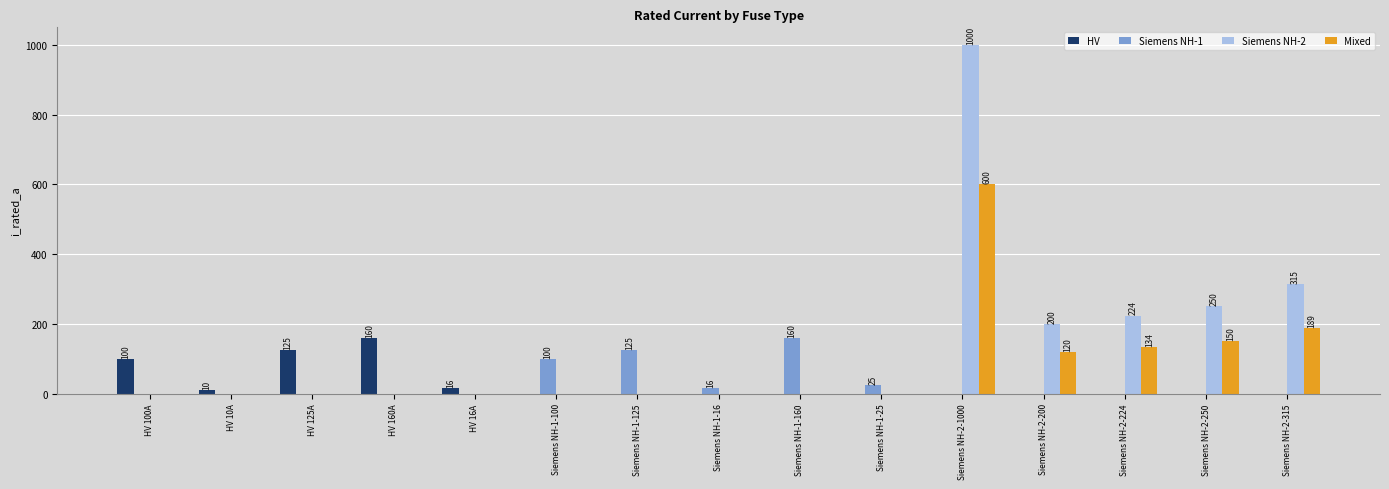

Reading right to left, transcribe all the data shown in this chart.

HV: Siemens NH-2-315=0.0	Siemens NH-2-250=0.0	Siemens NH-2-224=0.0	Siemens NH-2-200=0.0	Siemens NH-2-1000=0.0	Siemens NH-1-25=0.0	Siemens NH-1-160=0.0	Siemens NH-1-16=0.0	Siemens NH-1-125=0.0	Siemens NH-1-100=0.0	HV 16A=16.0	HV 160A=160.0	HV 125A=125.0	HV 10A=10.0	HV 100A=100.0
Siemens NH-1: Siemens NH-2-315=0.0	Siemens NH-2-250=0.0	Siemens NH-2-224=0.0	Siemens NH-2-200=0.0	Siemens NH-2-1000=0.0	Siemens NH-1-25=25.0	Siemens NH-1-160=160.0	Siemens NH-1-16=16.0	Siemens NH-1-125=125.0	Siemens NH-1-100=100.0	HV 16A=0.0	HV 160A=0.0	HV 125A=0.0	HV 10A=0.0	HV 100A=0.0
Siemens NH-2: Siemens NH-2-315=315.0	Siemens NH-2-250=250.0	Siemens NH-2-224=224.0	Siemens NH-2-200=200.0	Siemens NH-2-1000=1000.0	Siemens NH-1-25=0.0	Siemens NH-1-160=0.0	Siemens NH-1-16=0.0	Siemens NH-1-125=0.0	Siemens NH-1-100=0.0	HV 16A=0.0	HV 160A=0.0	HV 125A=0.0	HV 10A=0.0	HV 100A=0.0
Mixed: Siemens NH-2-315=189.0	Siemens NH-2-250=150.0	Siemens NH-2-224=134.4	Siemens NH-2-200=120.0	Siemens NH-2-1000=600.0	Siemens NH-1-25=0.0	Siemens NH-1-160=0.0	Siemens NH-1-16=0.0	Siemens NH-1-125=0.0	Siemens NH-1-100=0.0	HV 16A=0.0	HV 160A=0.0	HV 125A=0.0	HV 10A=0.0	HV 100A=0.0